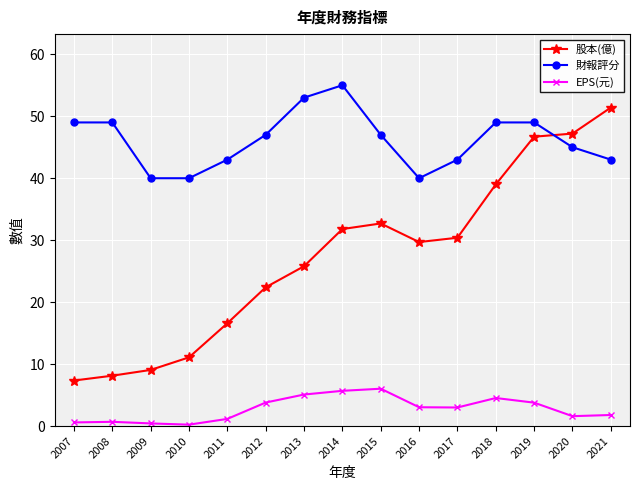

Rank the series by their average value, from highest to lowest.

財報評分, 股本(億), EPS(元)